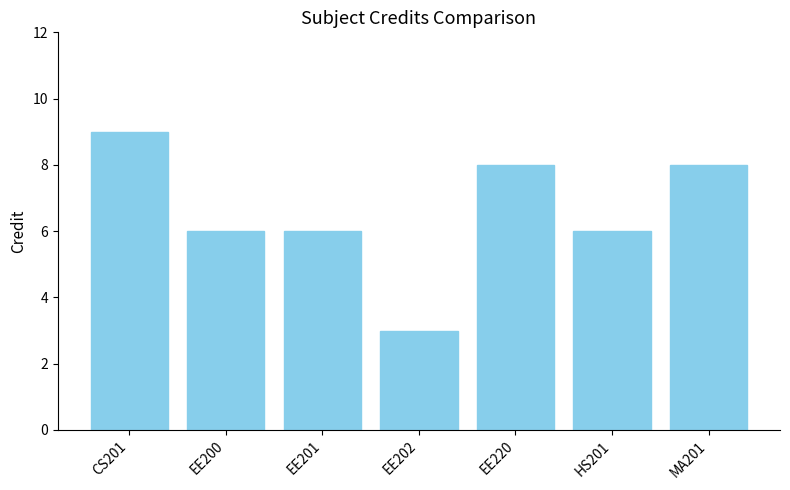

What is the value of the 4th bar from the left?

3